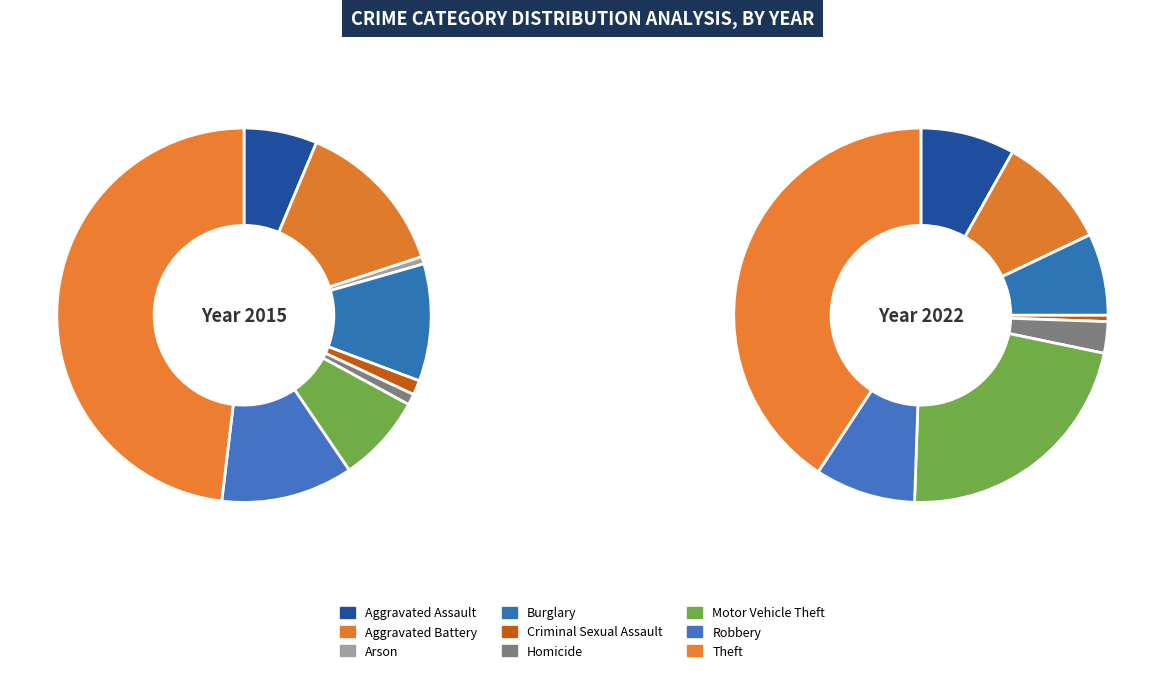

What is the difference between the highest and lowest values at Homicide?

2